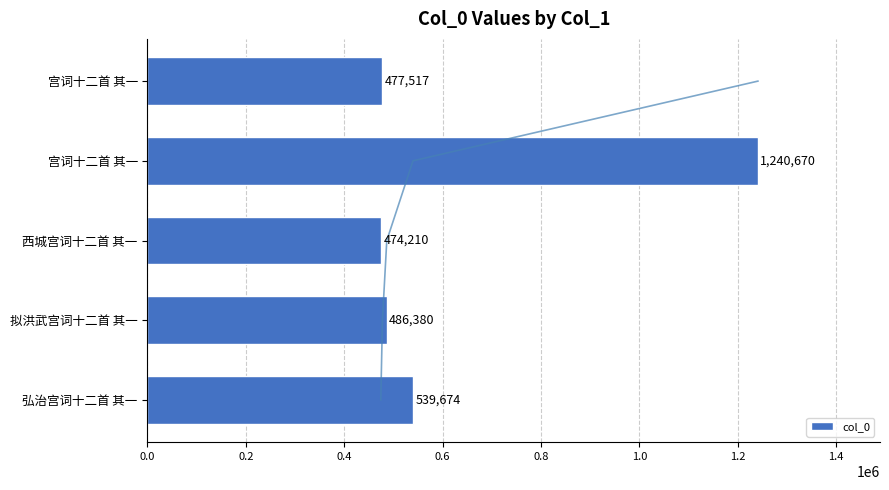

What is the ratio of the value at 拟洪武宫词十二首 其一 to the value at 弘治宫词十二首 其一?

0.9